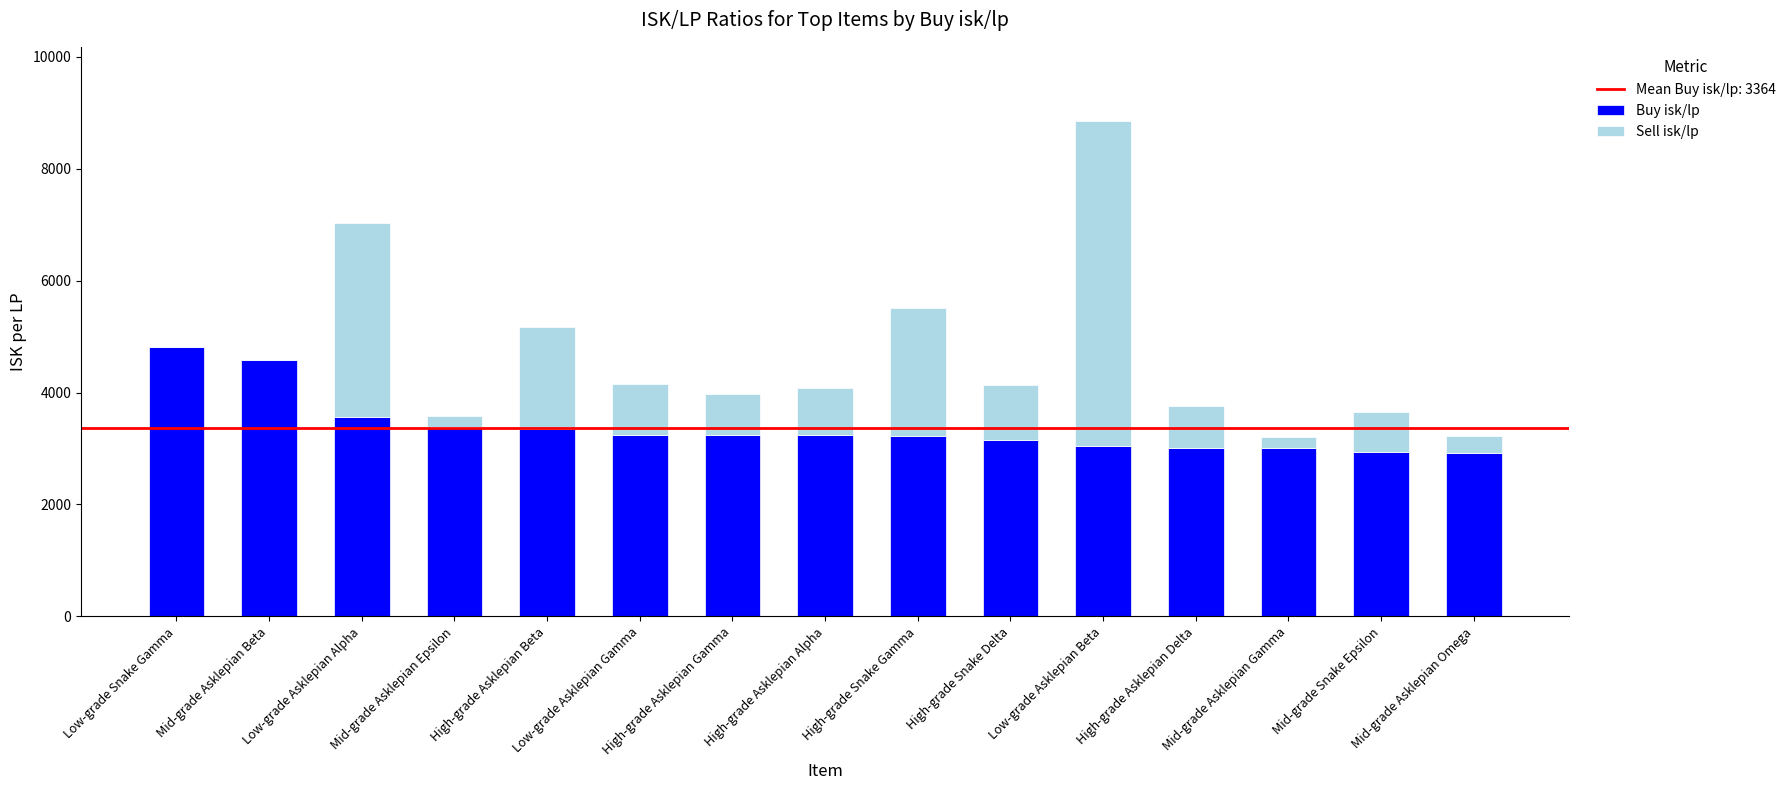

Which category has the highest value in the Buy isk/lp series?

Low-grade Snake Gamma